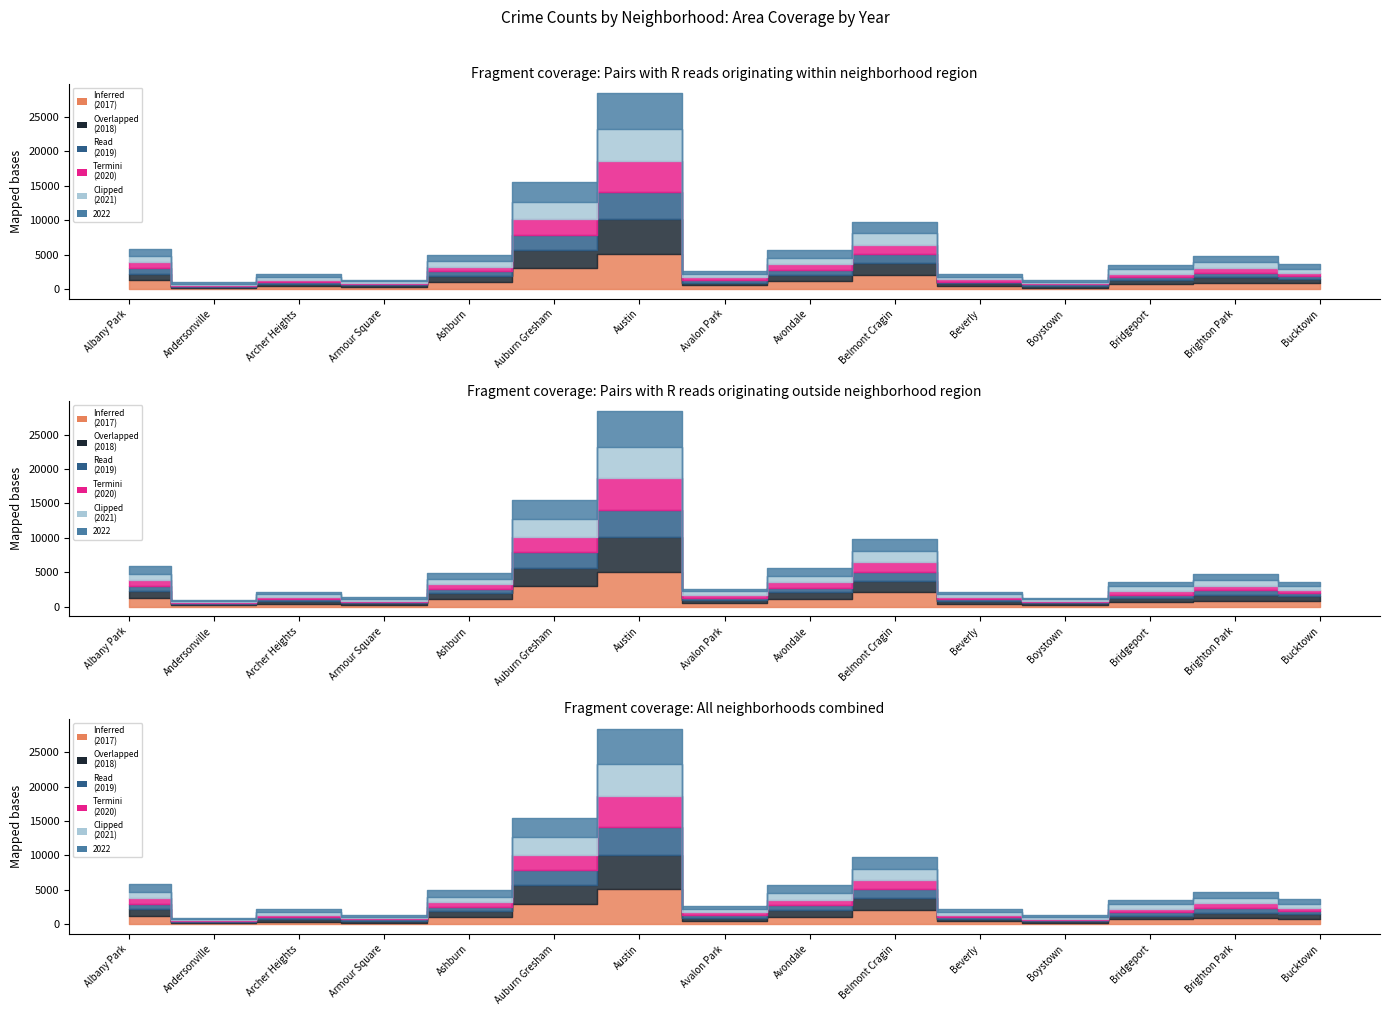

What is the approximate value of 2017 at Austin?

5095